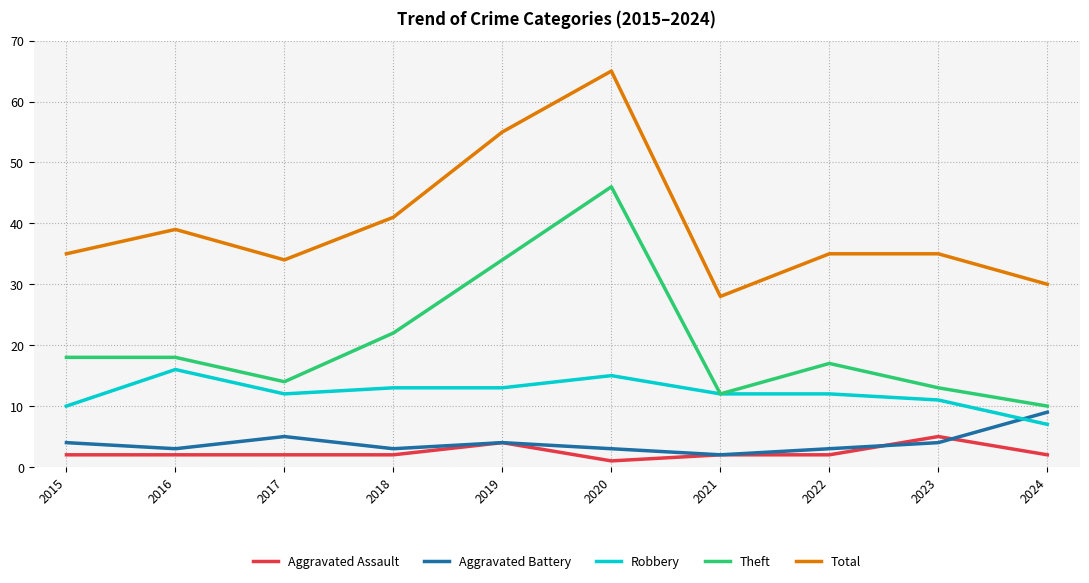

Reading right to left, list all the values displayed in this chart.

Aggravated Assault: 2	5	2	2	1	4	2	2	2	2
Aggravated Battery: 9	4	3	2	3	4	3	5	3	4
Robbery: 7	11	12	12	15	13	13	12	16	10
Theft: 10	13	17	12	46	34	22	14	18	18
Total: 30	35	35	28	65	55	41	34	39	35